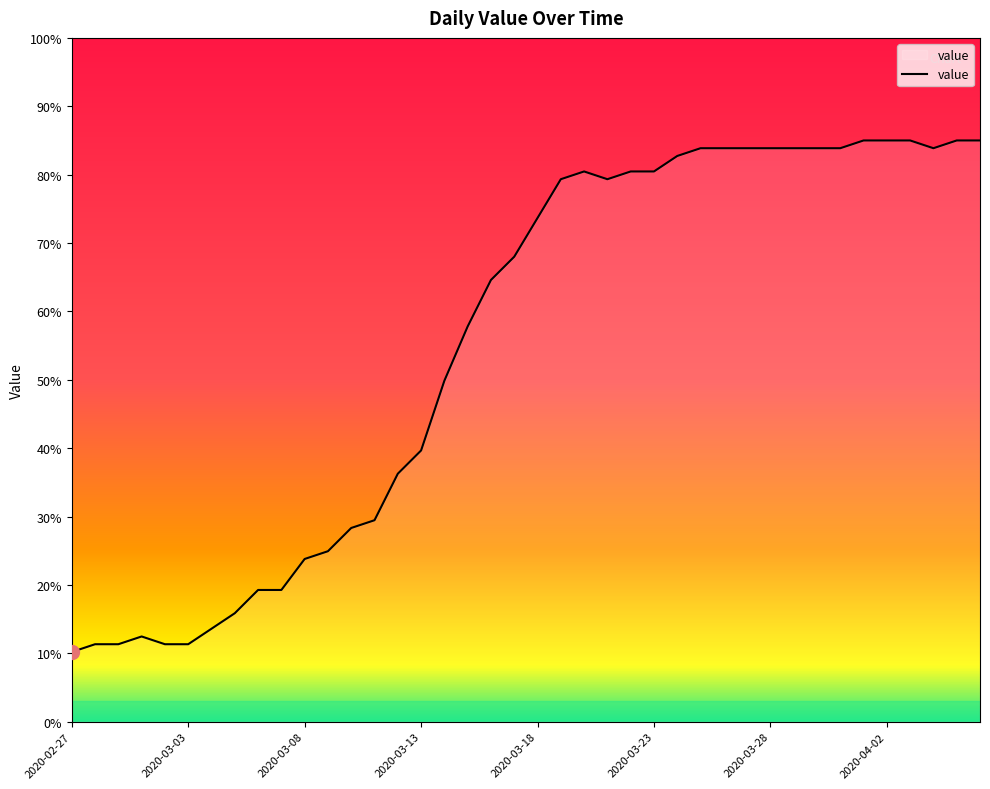

What is the minimum value shown in the chart?

10.2